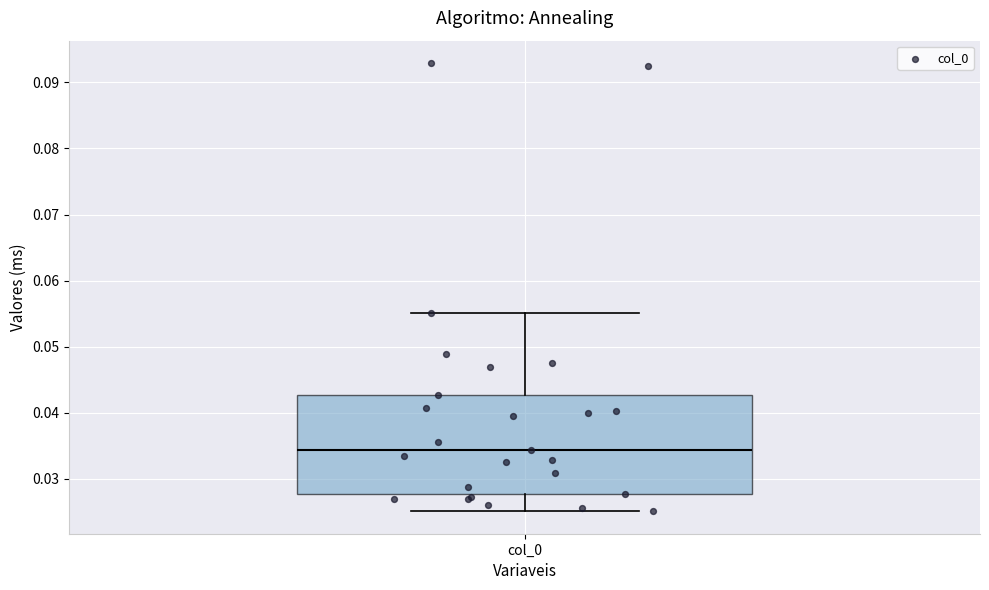

Read this box plot against the y-axis: the position of the median line, the range covered by the box, and the ends of both whiskers. The values are not printed on the chart, so give them approximately, as read against the axis.

median 0.034, box 0.028 to 0.043, whiskers 0.025 to 0.055